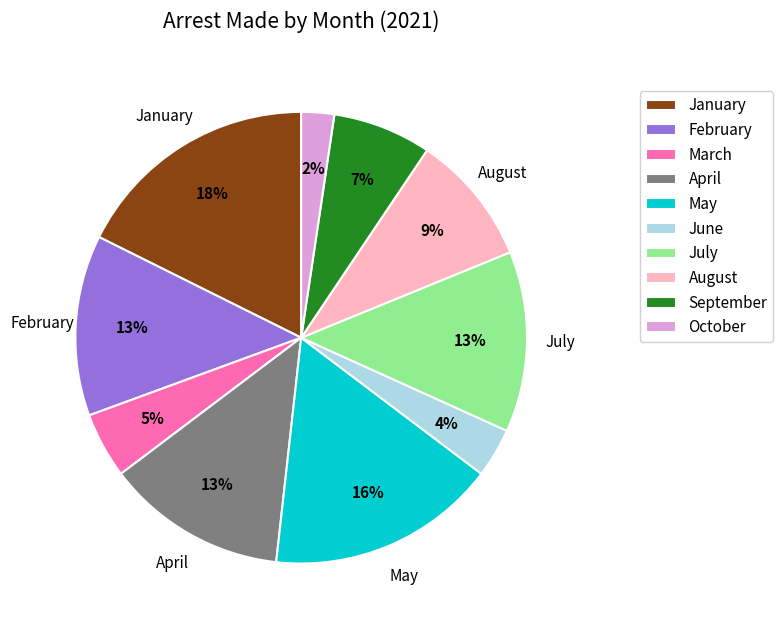

Does August represent more than half of the total?

No